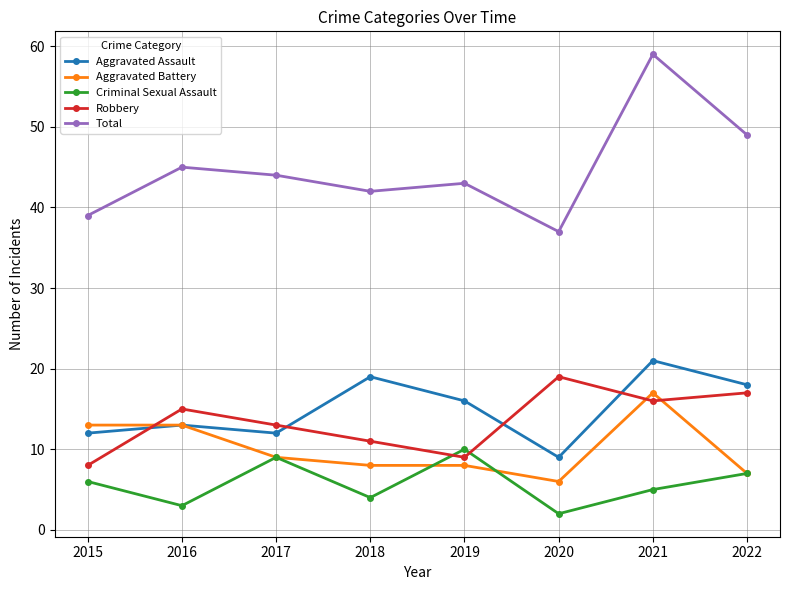

At which category is the sum across all series the highest?

2021